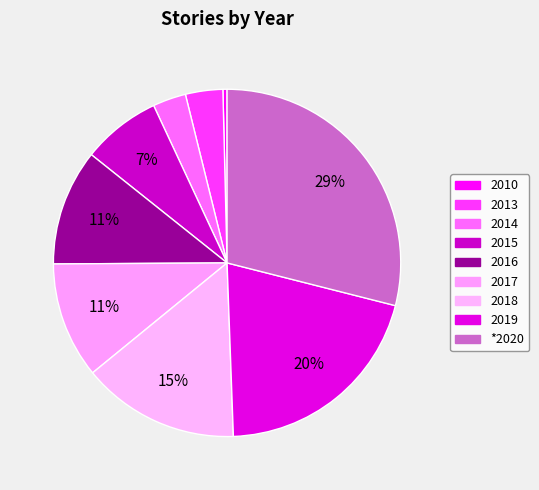

Between 2019 and 2014, which is larger?

2019